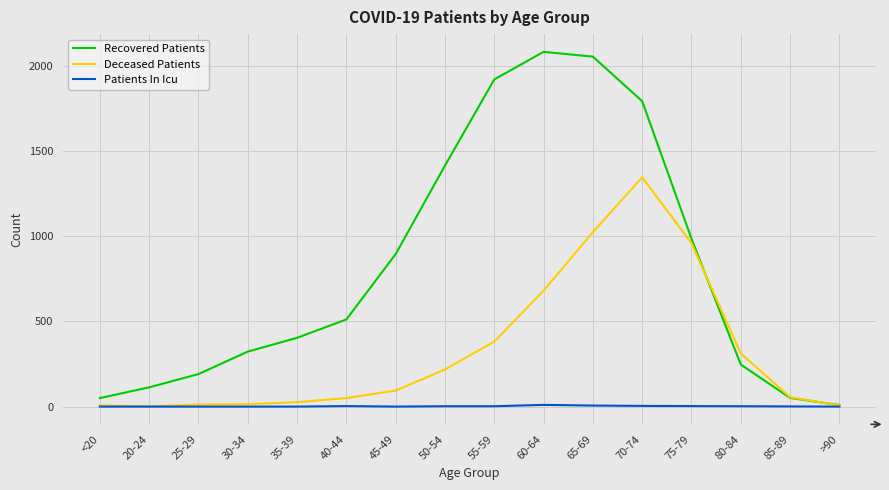

What is the maximum value for Recovered Patients?

2084